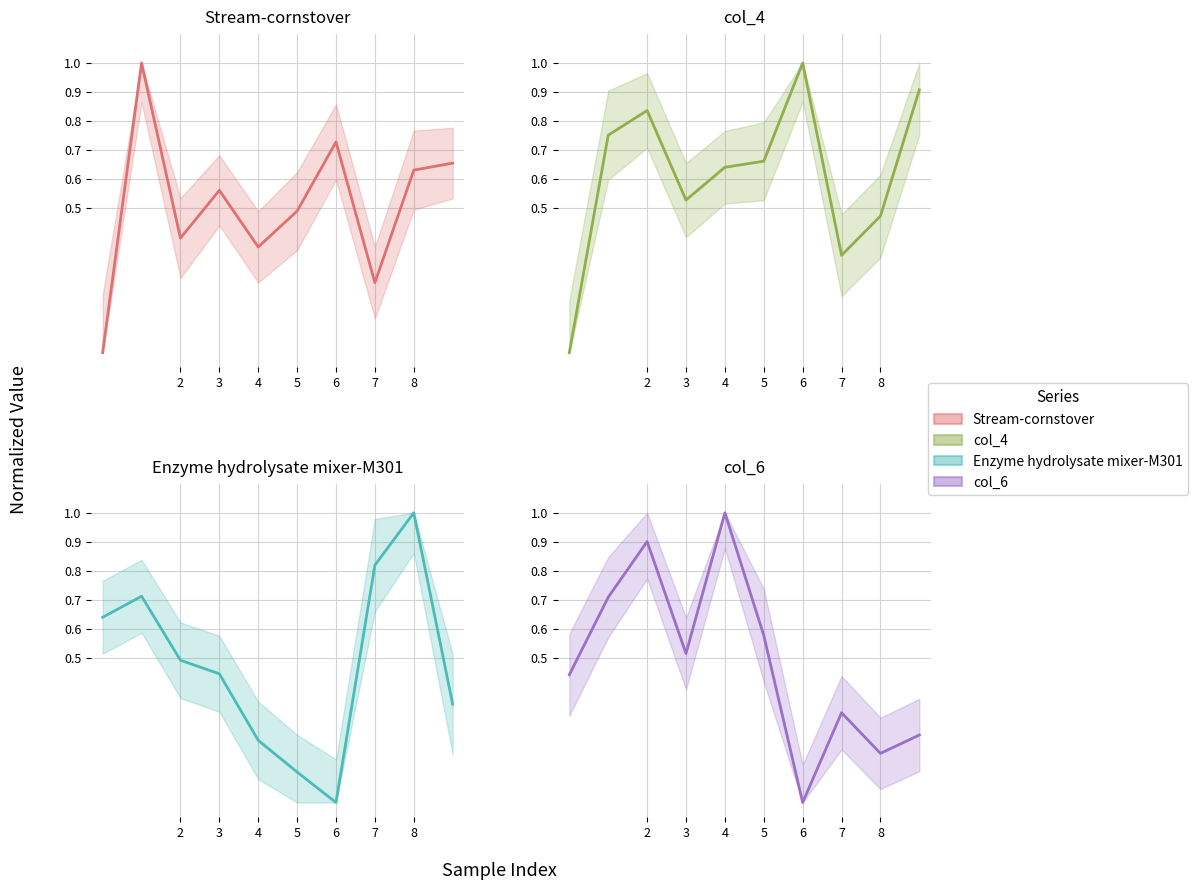

What is the difference between the maximum and minimum values in the Enzyme hydrolysate mixer-M301 series?

1.0